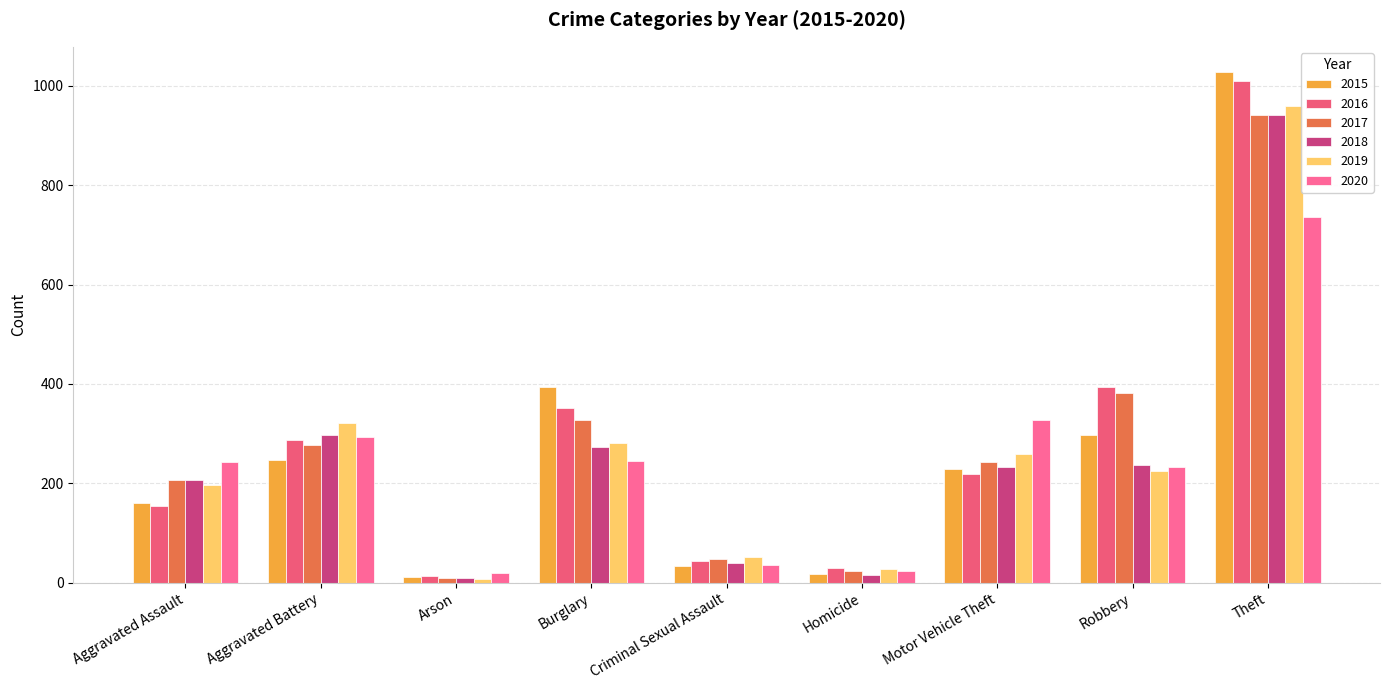

At which category is the sum across all series the highest?

Theft